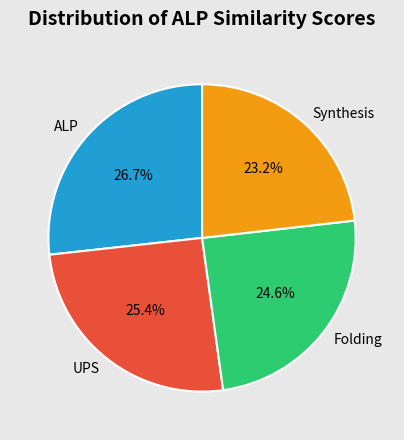

Combined, what portion of the pie is Synthesis and UPS?

48.6%